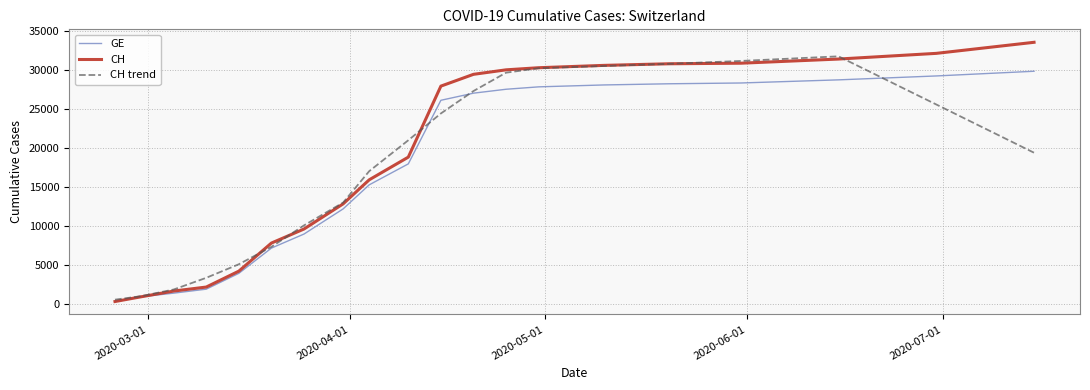

Which series has the largest range (max minus min)?

CH